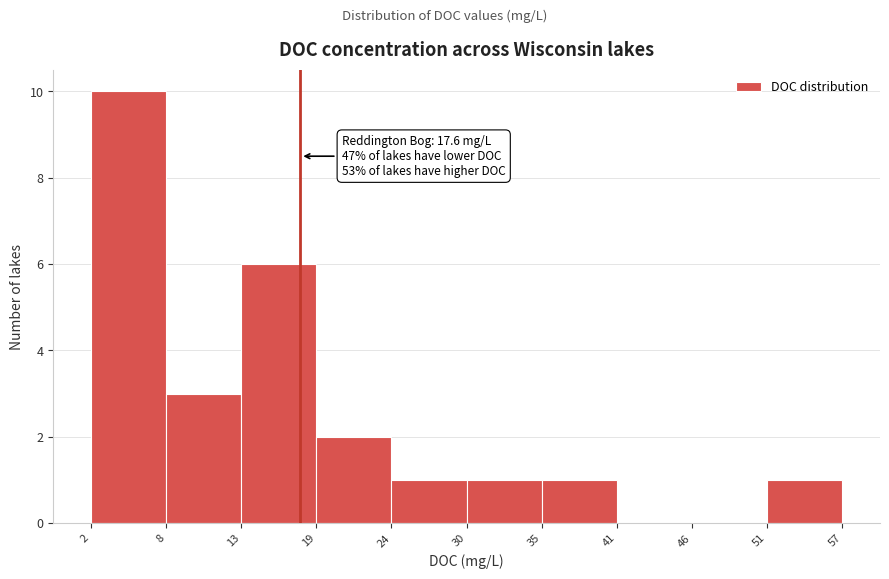

Over which range of the x-axis is the bar tallest?

2 to 8